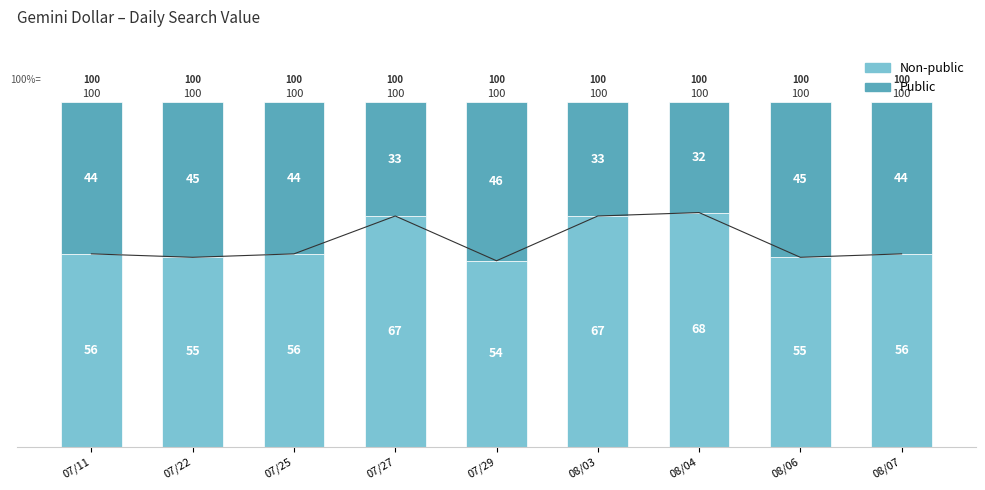

How many bars are there in total?

18